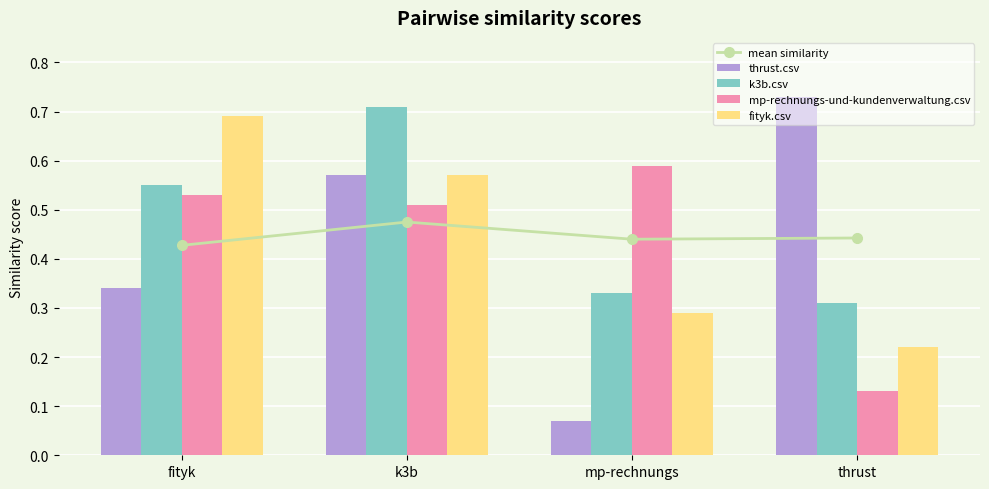

Reading right to left, list all the values displayed in this chart.

mean similarity: thrust=0.4	mp-rechnungs=0.4	k3b=0.5	fityk=0.4
thrust.csv: thrust=0.7	mp-rechnungs=0.1	k3b=0.6	fityk=0.3
k3b.csv: thrust=0.3	mp-rechnungs=0.3	k3b=0.7	fityk=0.6
mp-rechnungs-und-kundenverwaltung.csv: thrust=0.1	mp-rechnungs=0.6	k3b=0.5	fityk=0.5
fityk.csv: thrust=0.2	mp-rechnungs=0.3	k3b=0.6	fityk=0.7